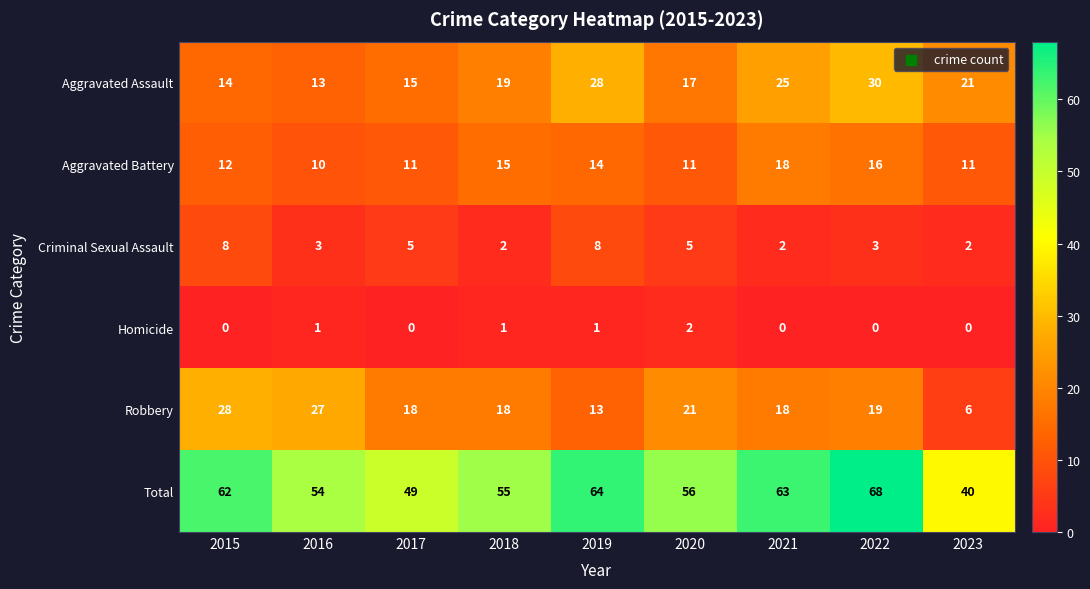

Between 2017 and 2021, which series saw the biggest shift?

Total